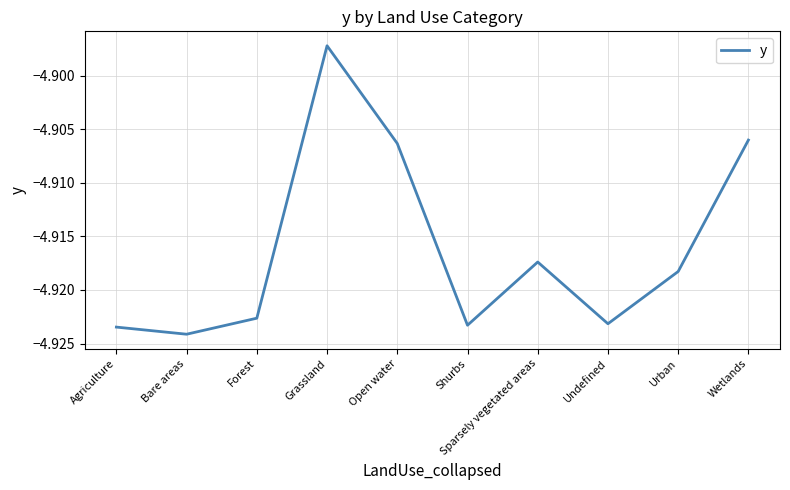

Is it true that the value at Agriculture is -2.4?

False